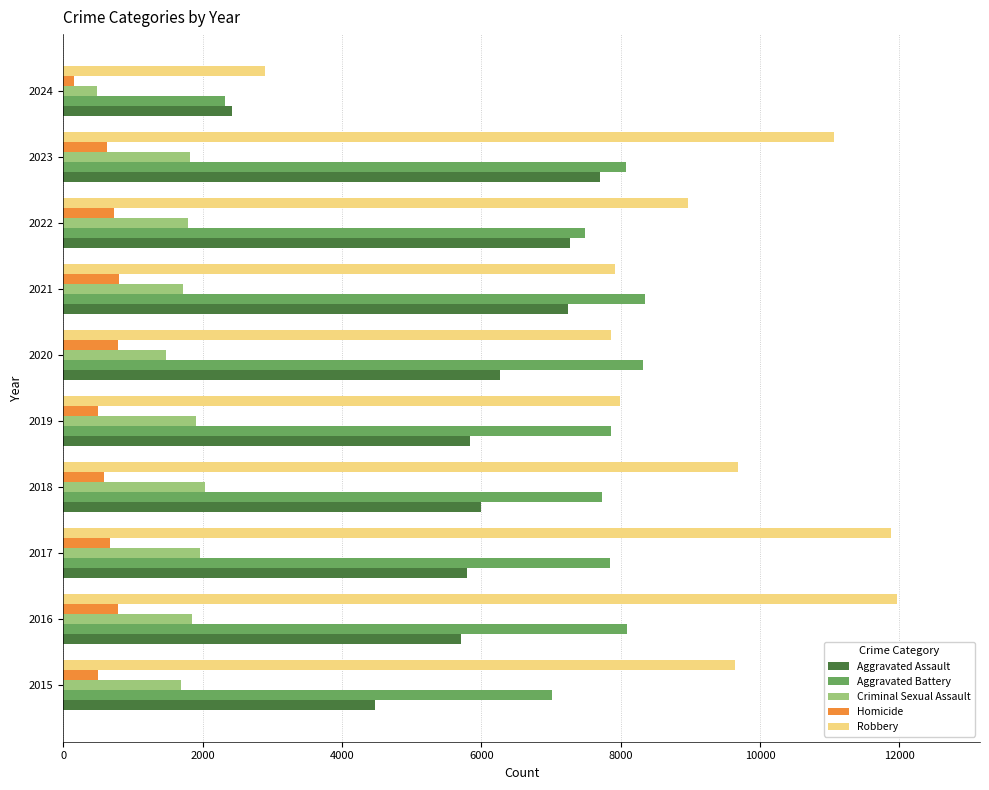

At which label does Criminal Sexual Assault reach its minimum?

2024